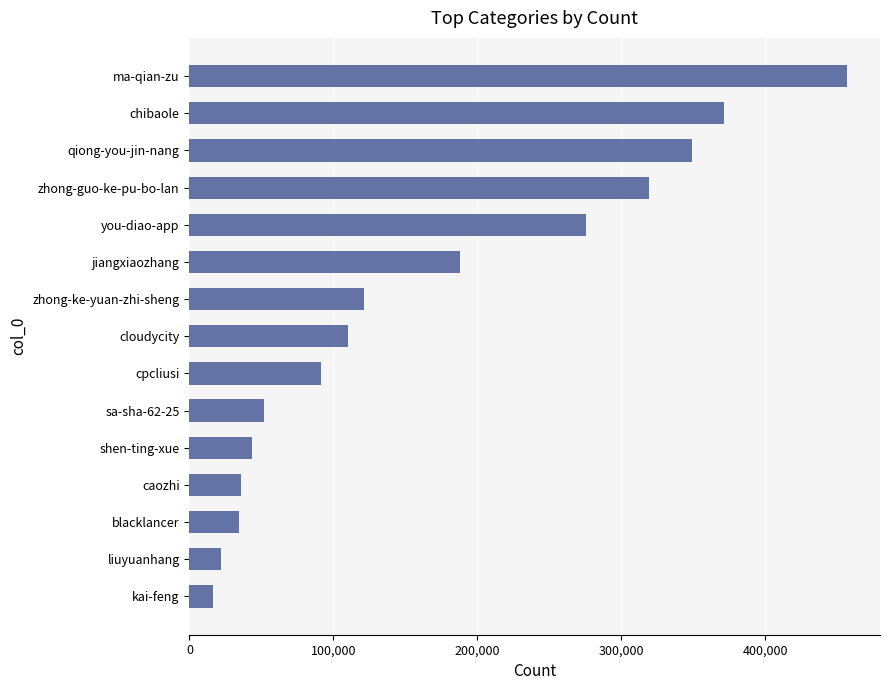

How many data points does each series have?

15